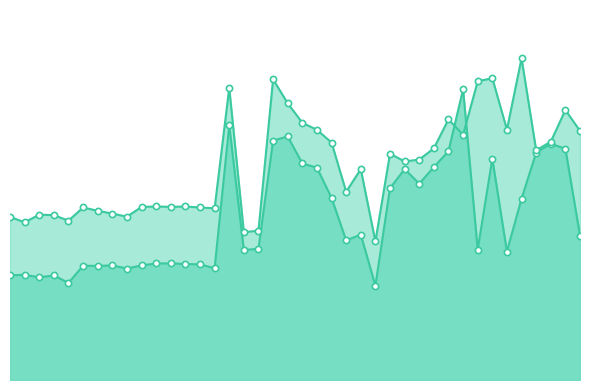

Is the value of a_right_eye_confidence at 26 greater than the value of a_left_ear_confidence at 35?

Yes